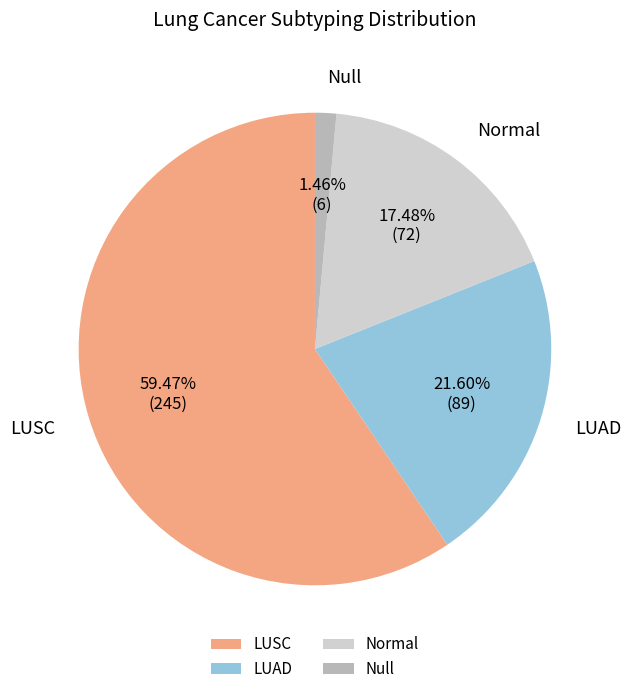

How much of the chart is everything except LUSC?

40.5%